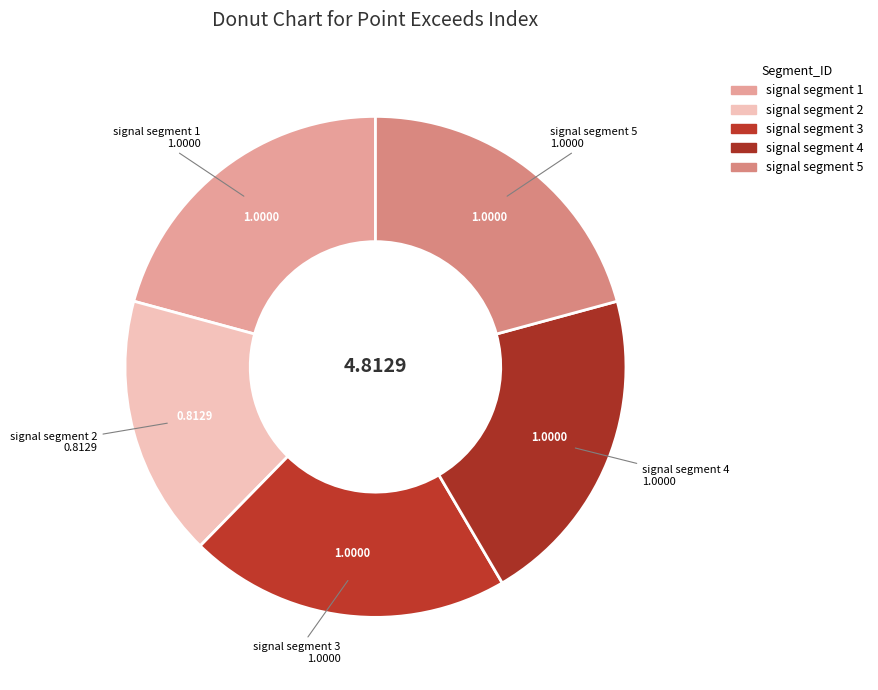

What percentage is NOT represented by signal segment 4?

79.2%